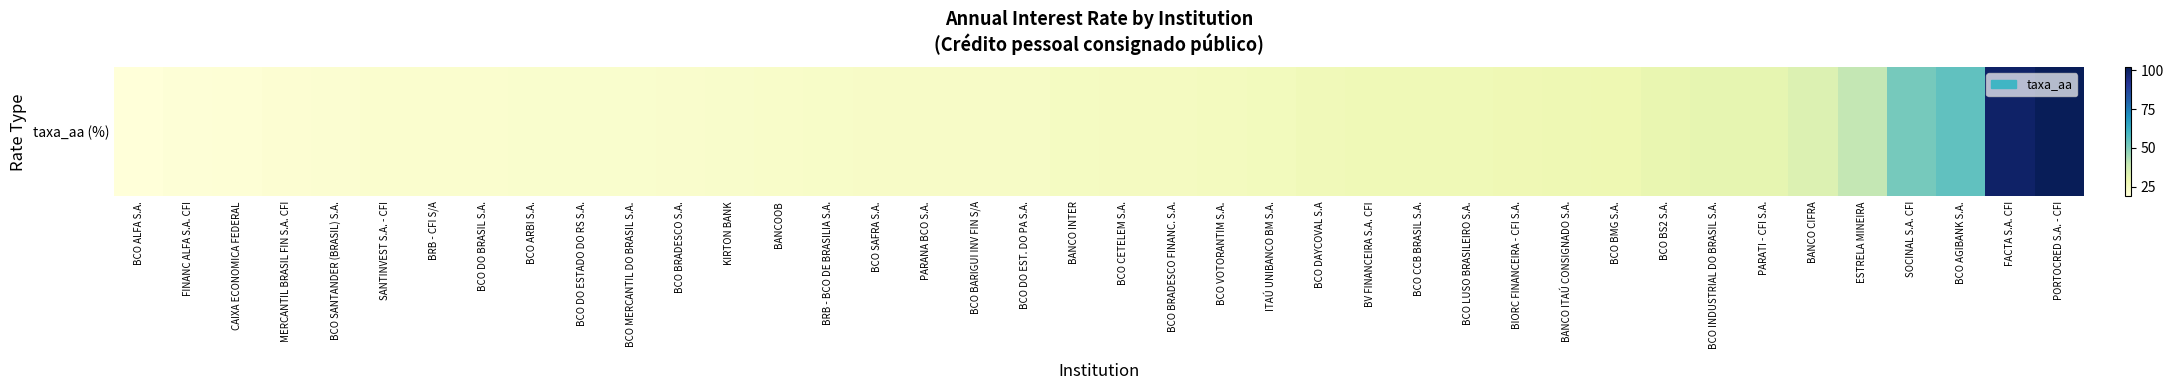

What is the change in value from BANCO INTER to BCO BRADESCO FINANC. S.A.?

+0.3